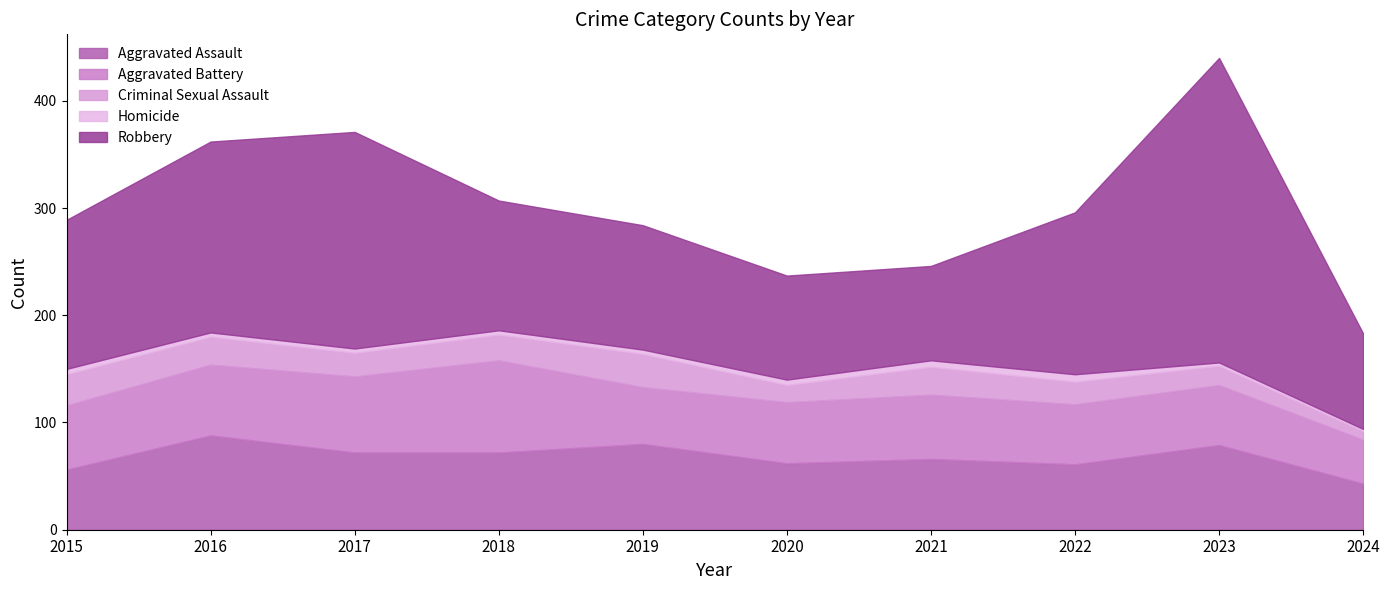

The value of Criminal Sexual Assault at 2024 is 8. True or false?

True